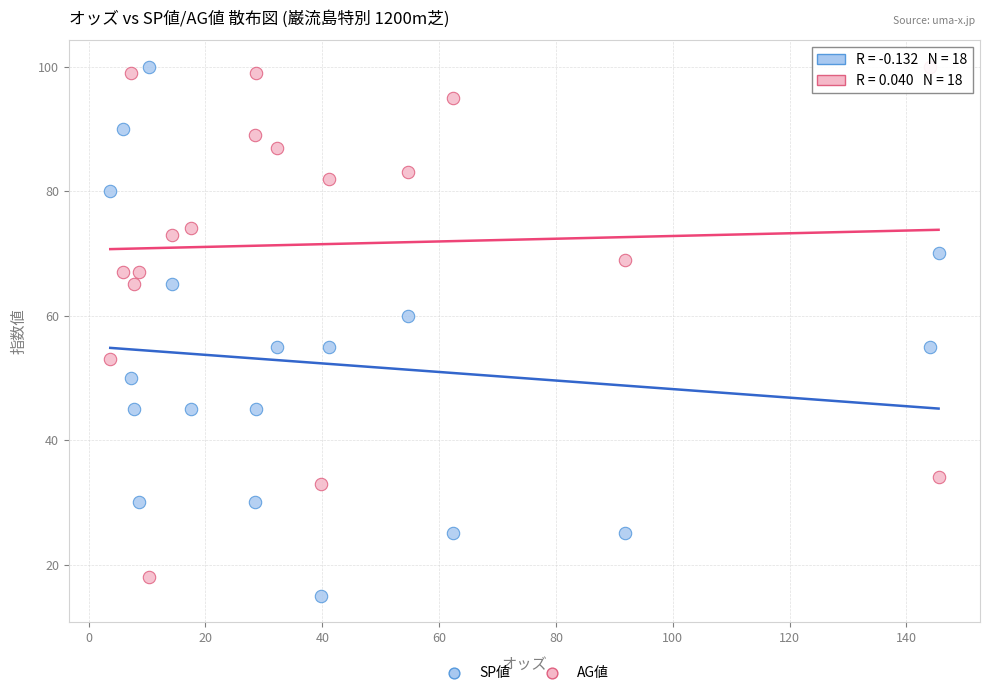

What are all the series names shown in the legend?

SP値, AG値